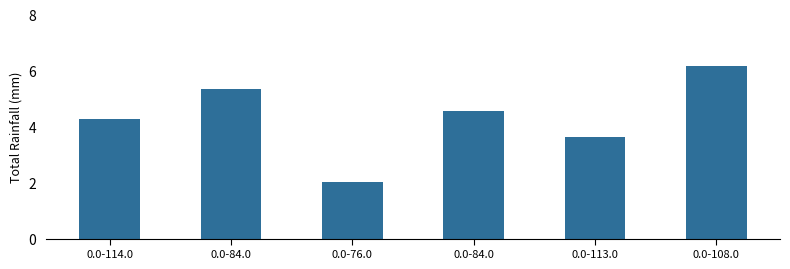

The chart shows a value of 2.7 at 0.0-114.0. True or false?

False